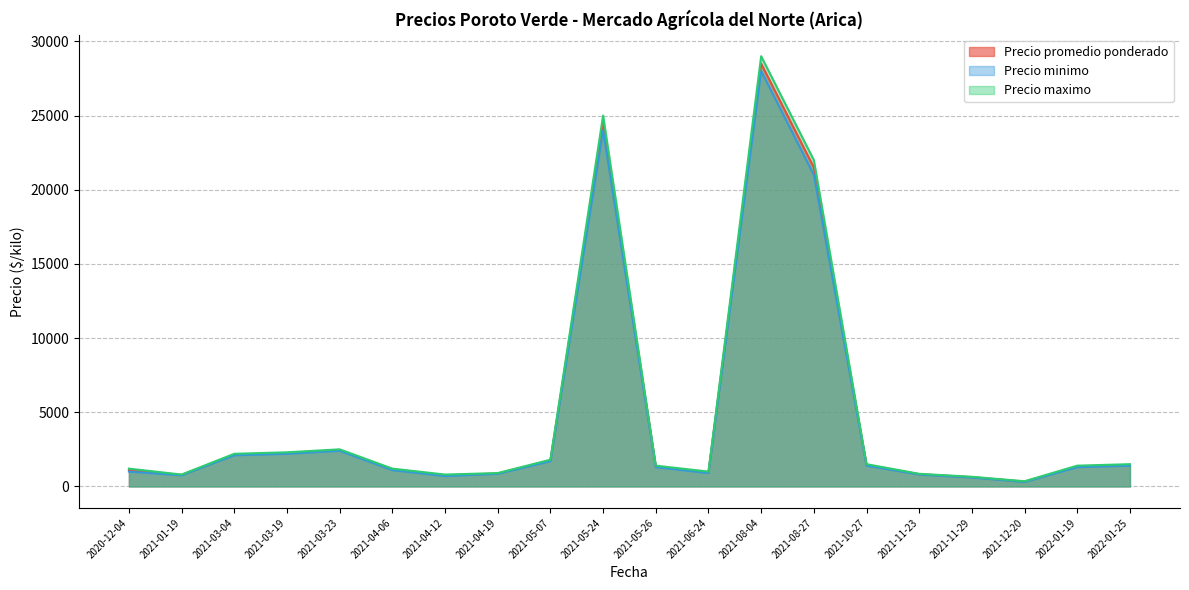

What is the maximum value shown in the chart?

29000